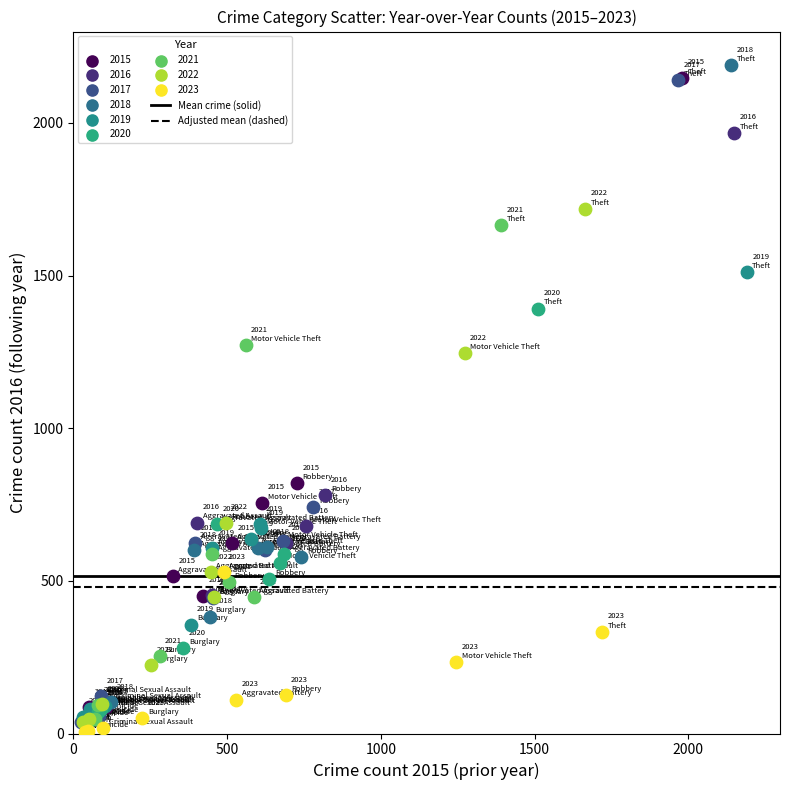

Which series has the widest spread of Y values?

2018